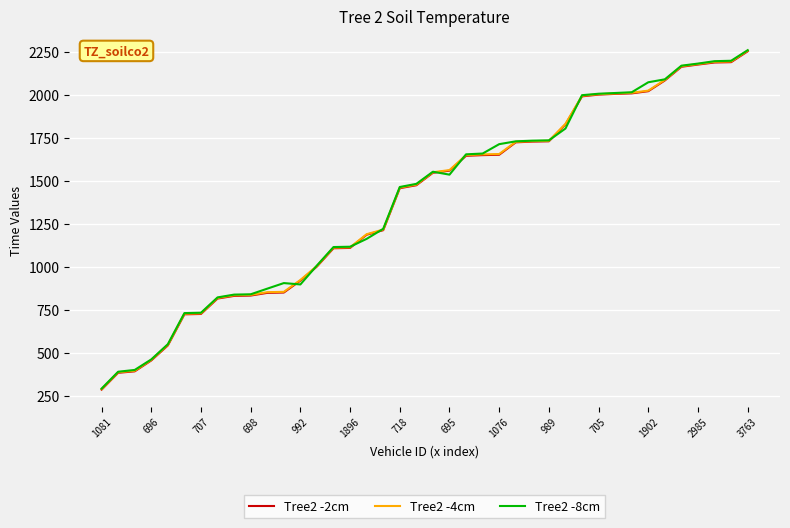

What is the maximum value for Tree2 -2cm?

2253.6